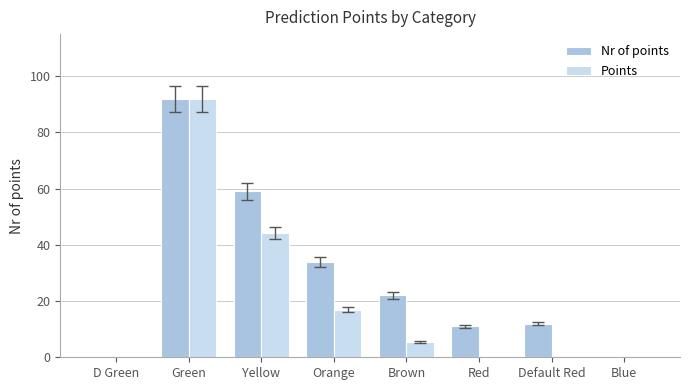

Which category has the highest value in the Points series?

Green